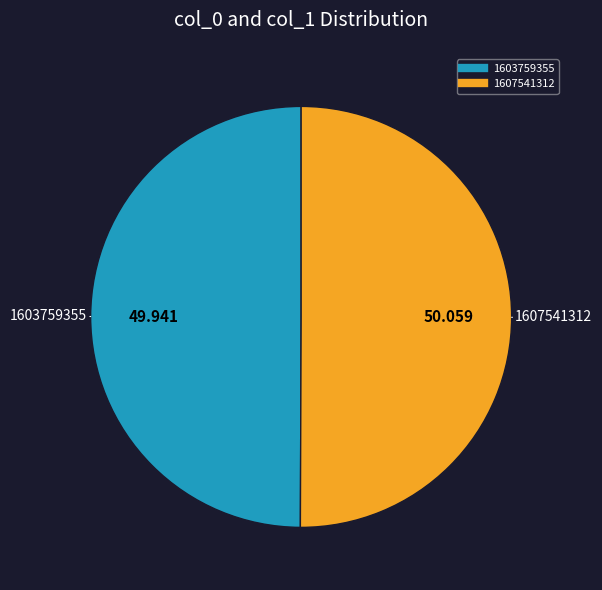

How many segments does this pie chart have?

2